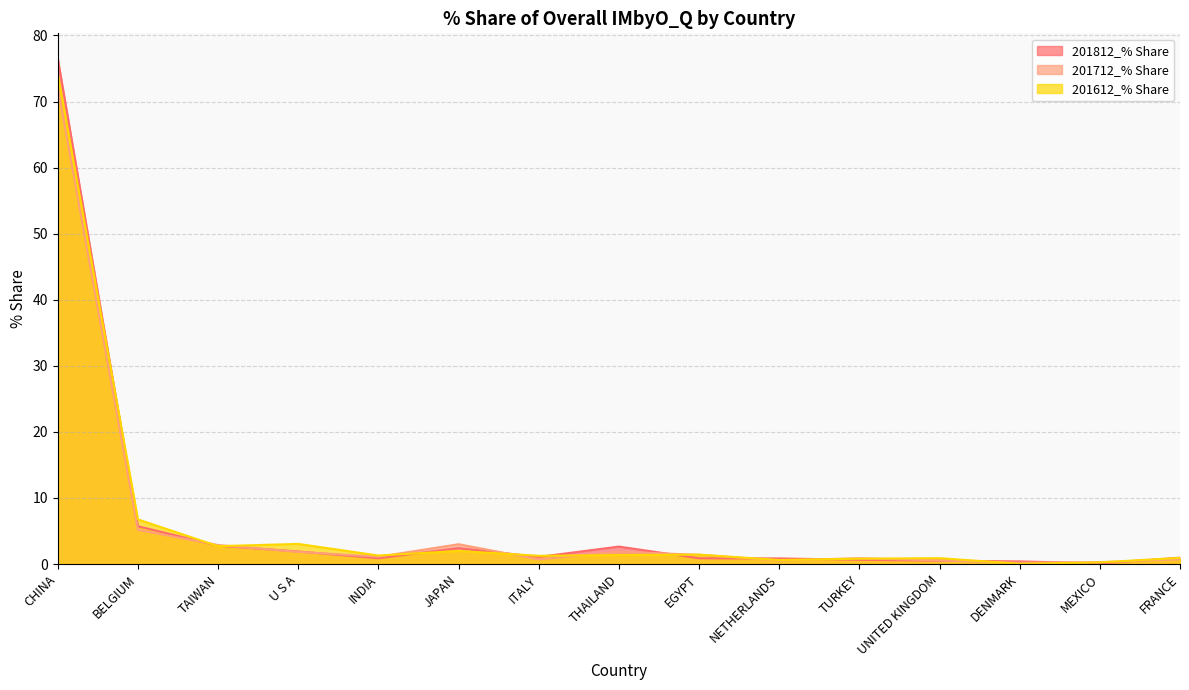

Reading left to right, extract all data points from this chart.

201812_% Share: CHINA=76.5	BELGIUM=5.7	TAIWAN=2.8	U S A=1.9	INDIA=0.9	JAPAN=2.4	ITALY=1.1	THAILAND=2.6	EGYPT=0.9	NETHERLANDS=0.8	TURKEY=0.6	UNITED KINGDOM=0.5	DENMARK=0.4	MEXICO=0.1	FRANCE=1.0
201712_% Share: CHINA=72.2	BELGIUM=5.2	TAIWAN=2.9	U S A=1.8	INDIA=1.1	JAPAN=3.0	ITALY=0.7	THAILAND=1.8	EGYPT=1.4	NETHERLANDS=0.5	TURKEY=0.9	UNITED KINGDOM=0.5	DENMARK=0.2	MEXICO=0.3	FRANCE=0.7
201612_% Share: CHINA=74.2	BELGIUM=6.7	TAIWAN=2.7	U S A=3.0	INDIA=1.3	JAPAN=2.0	ITALY=1.2	THAILAND=1.4	EGYPT=1.4	NETHERLANDS=0.6	TURKEY=0.8	UNITED KINGDOM=0.9	DENMARK=0.0	MEXICO=0.2	FRANCE=0.9